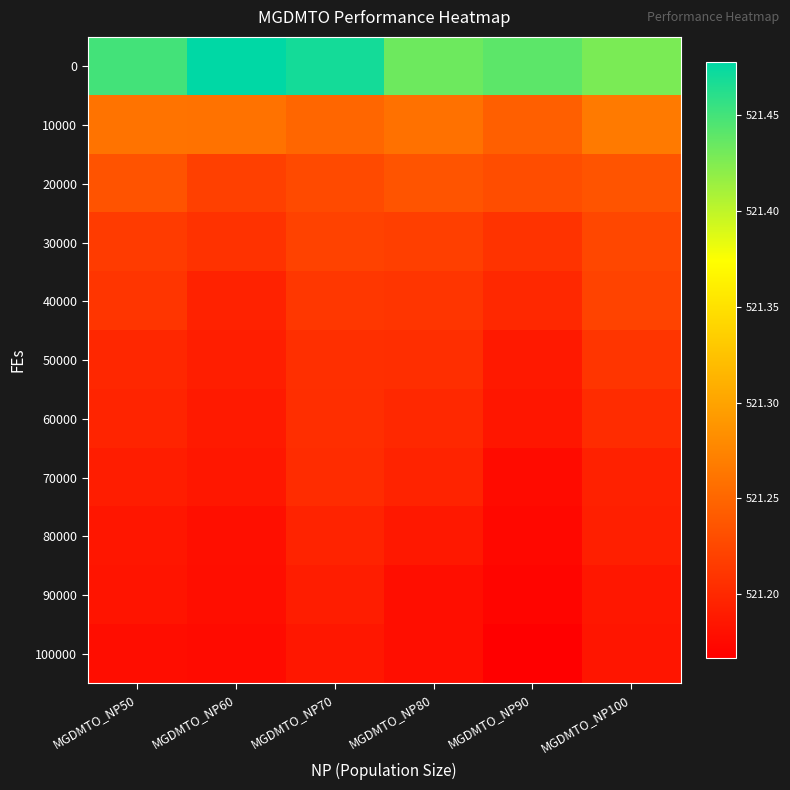

Rank the series at MGDMTO_NP90 from highest to lowest value.

0, 10000, 20000, 30000, 40000, 50000, 60000, 70000, 80000, 90000, 100000